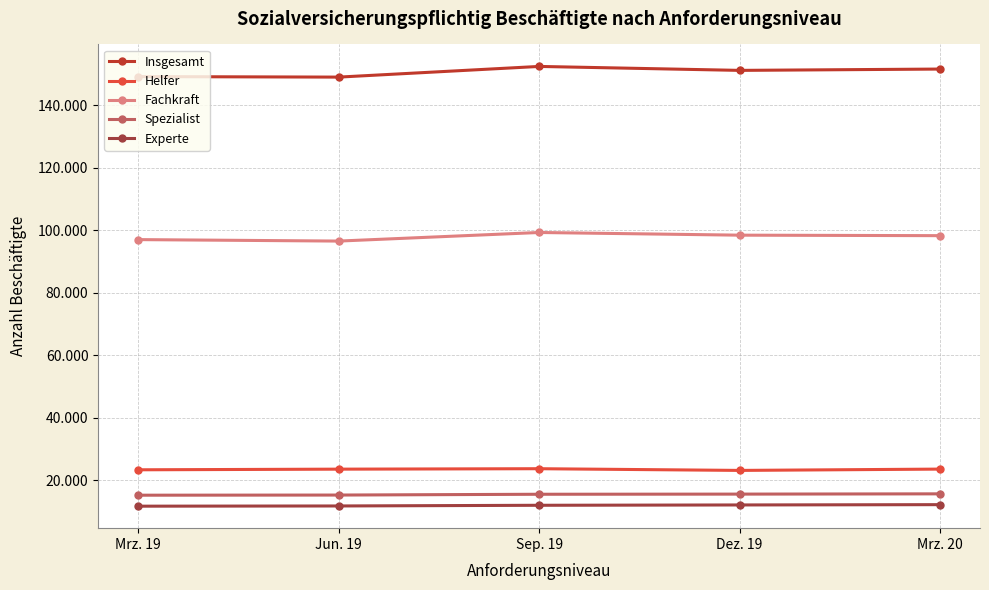

True or false: Insgesamt and Fachkraft intersect in this chart.

False